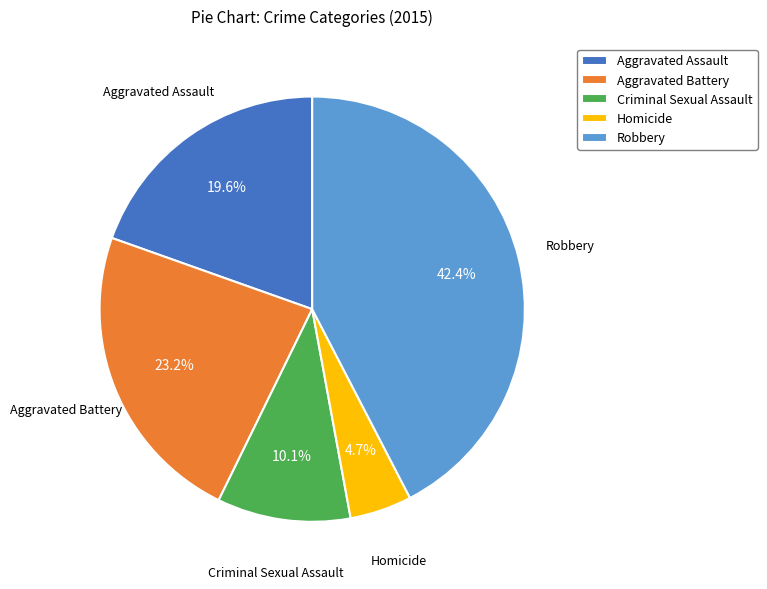

Which slice is the largest?

Robbery